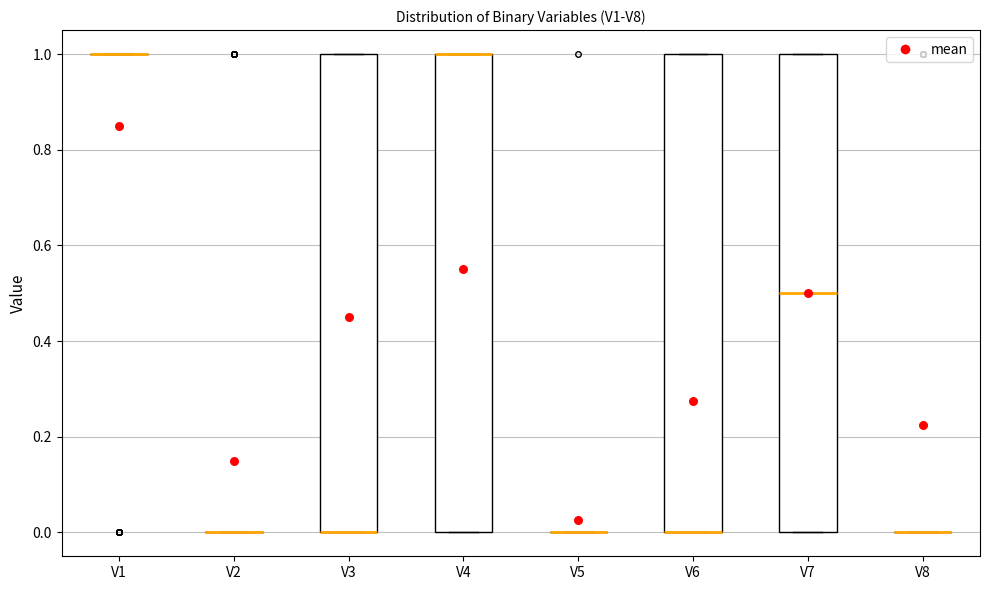

Reading left to right, transcribe this box plot: for each box, give where its median line is, the range the box spans, and where its two whiskers end, as read against the y-axis. The values are not printed on the chart, so give them approximately, as read against the axis.

V1: box collapsed to a line at 1.0, whiskers 1.0 to 1.0
V2: box collapsed to a line at 0.0, whiskers 0.0 to 0.0
V3: median 0.0 (drawn on the box's lower edge), box 0.0 to 1.0, whiskers 0.0 to 1.0
V4: median 1.0 (drawn on the box's upper edge), box 0.0 to 1.0, whiskers 0.0 to 1.0
V5: box collapsed to a line at 0.0, whiskers 0.0 to 0.0
V6: median 0.0 (drawn on the box's lower edge), box 0.0 to 1.0, whiskers 0.0 to 1.0
V7: median 0.5, box 0.0 to 1.0, whiskers 0.0 to 1.0
V8: box collapsed to a line at 0.0, whiskers 0.0 to 0.0